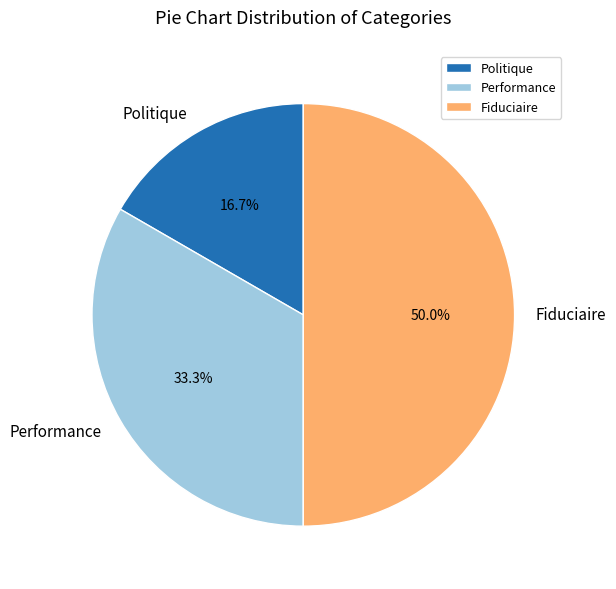

Rank the categories by value from highest to lowest.

Fiduciaire, Performance, Politique